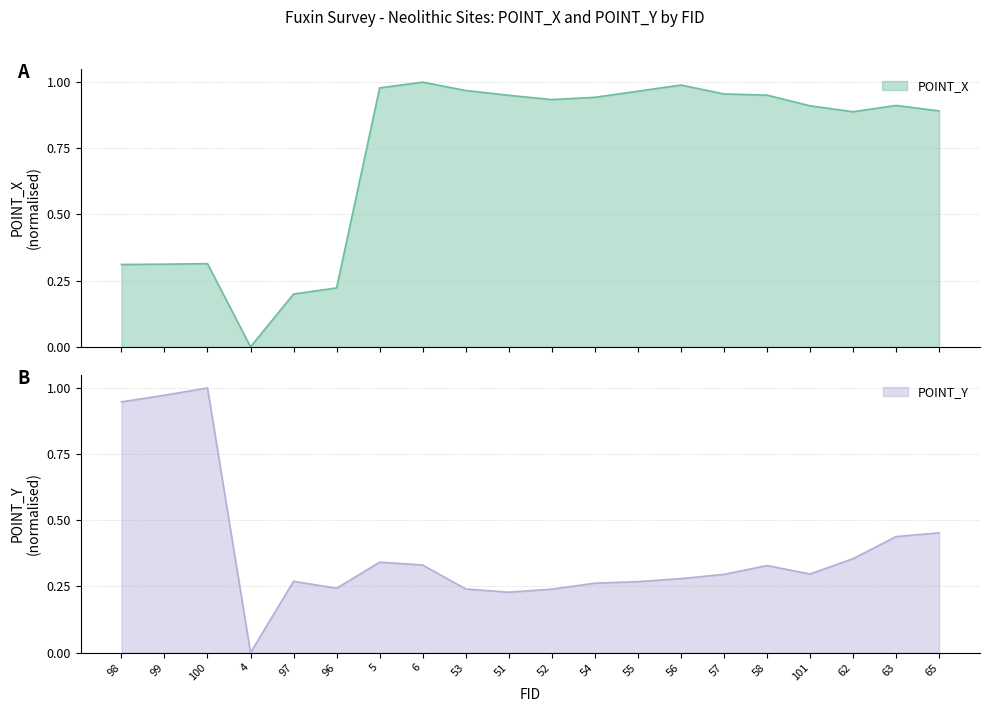

What is the difference between the POINT_Y values at 63 and 101?

0.1